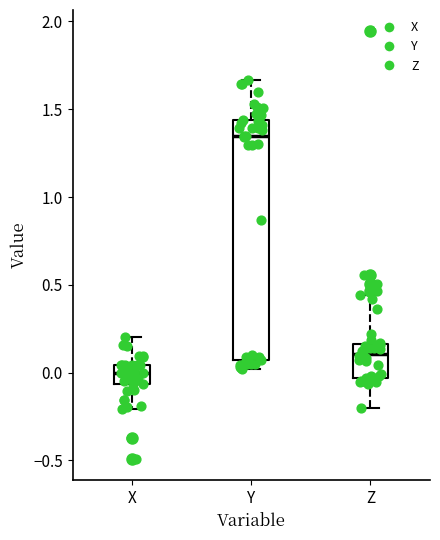

Where does the median line of the box for X sit on the y-axis? The values are not printed on the chart, so give them approximately, as read against the axis.

0.00